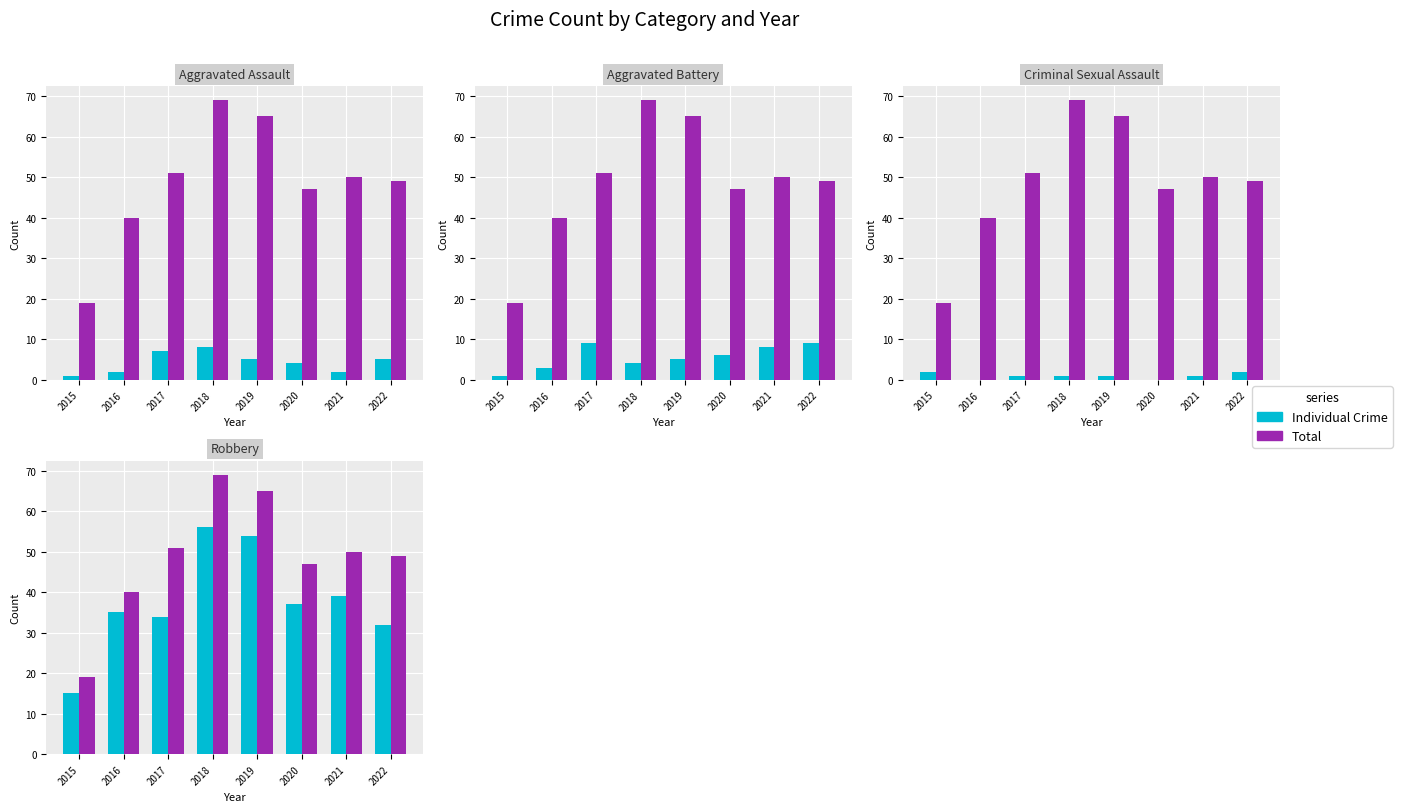

What is the maximum value shown in the chart?

69